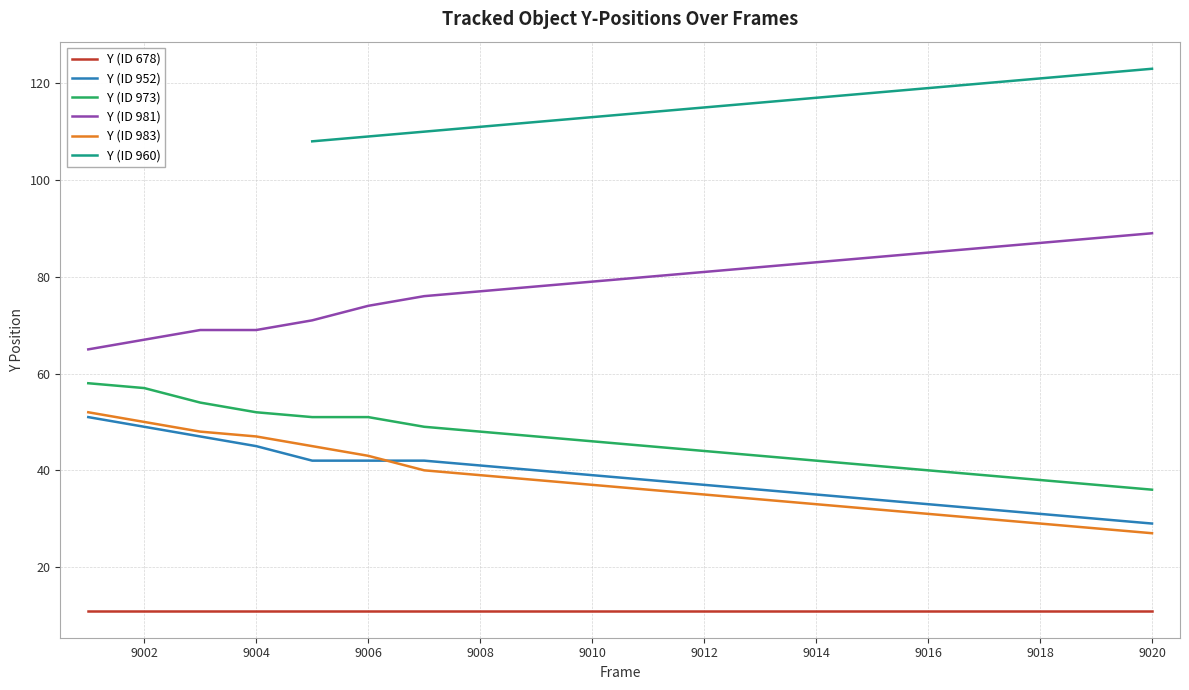

Which label corresponds to the largest value in the chart?

9020